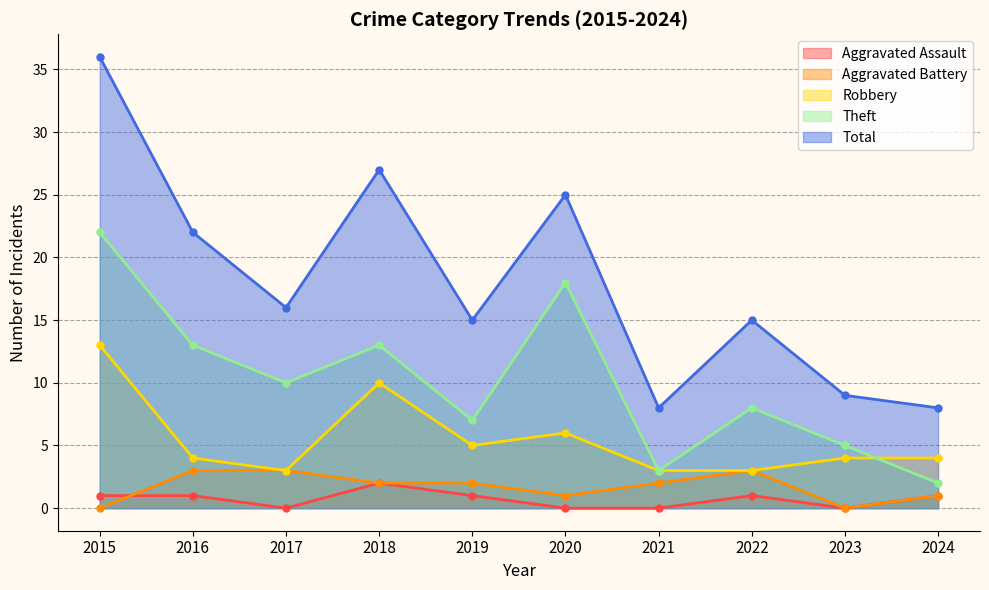

What is the sum of all Total values?

181